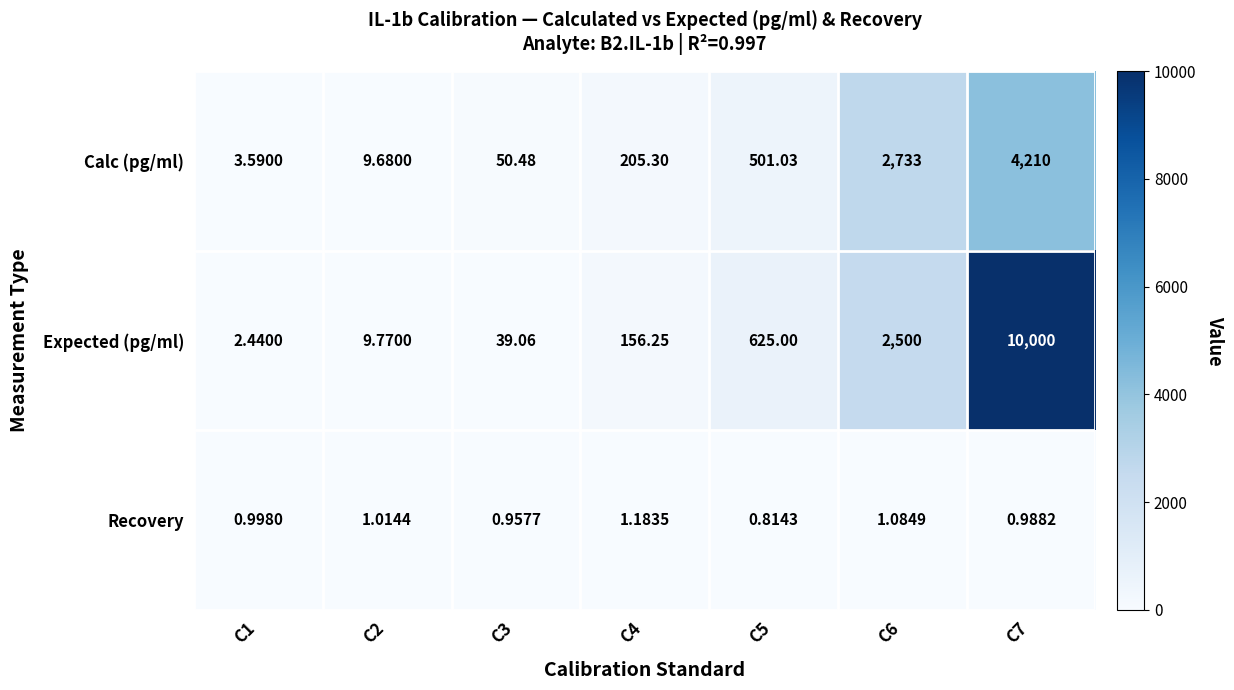

At C6, list the series in order from smallest to largest.

Recovery, Expected (pg/ml), Calc (pg/ml)